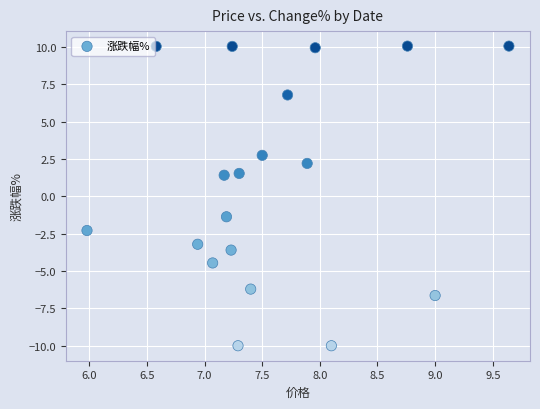

What is the range of X values (max minus min)?

3.7